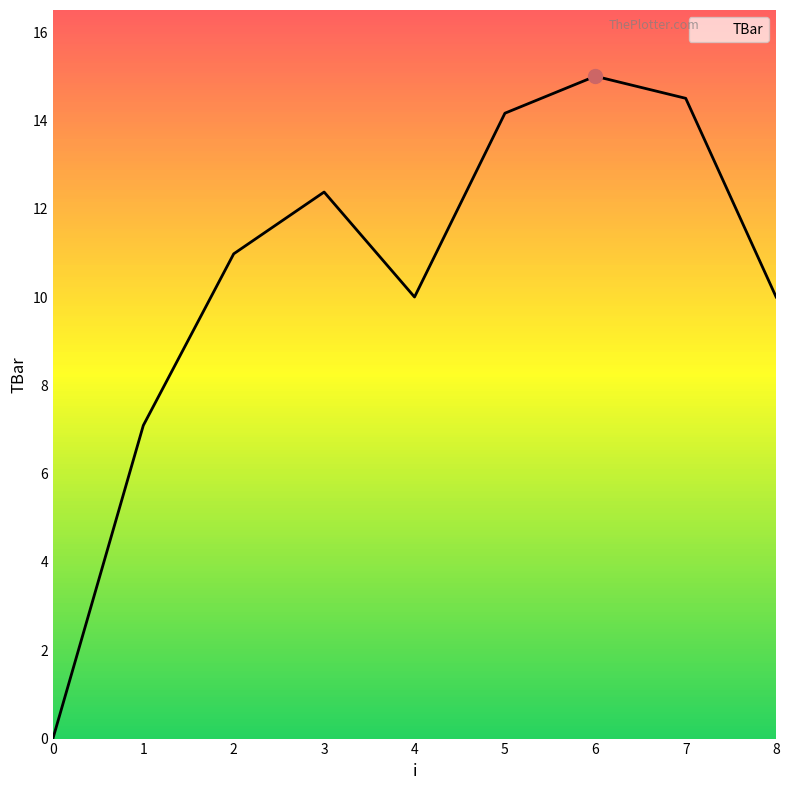

Is this an area chart (filled region under the line)?

No